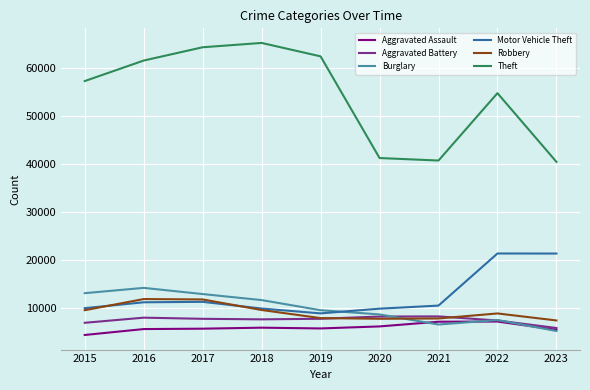

True or false: Theft and Aggravated Battery intersect in this chart.

False